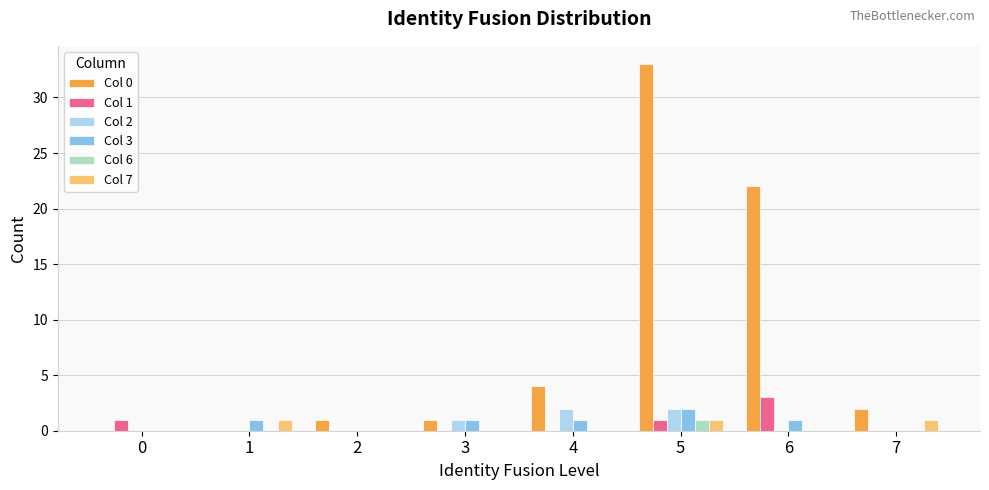

Which series has the widest spread of values?

Col 0